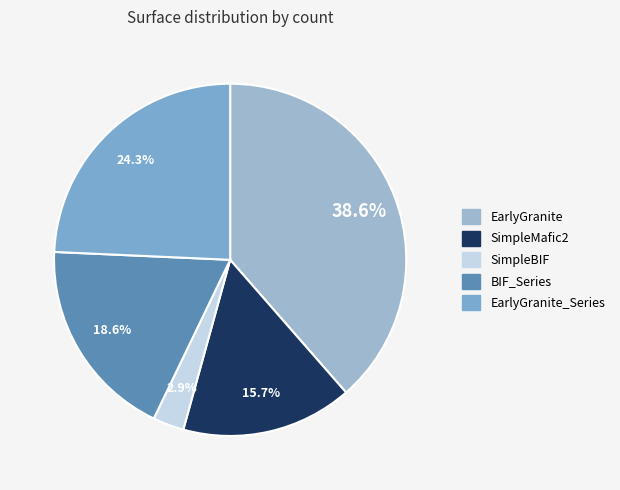

Count the number of slices in the pie.

5